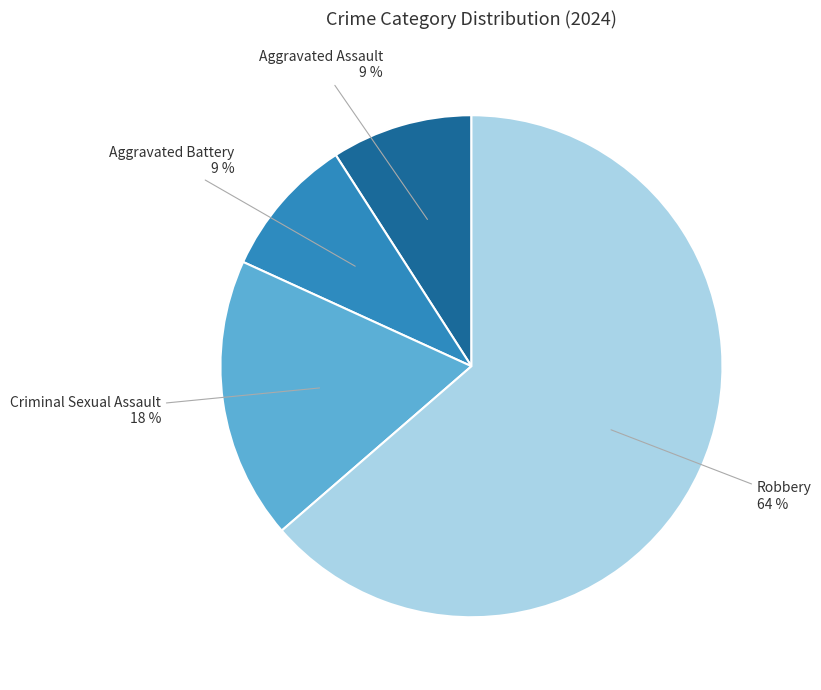

What is the largest slice in the pie chart?

Robbery